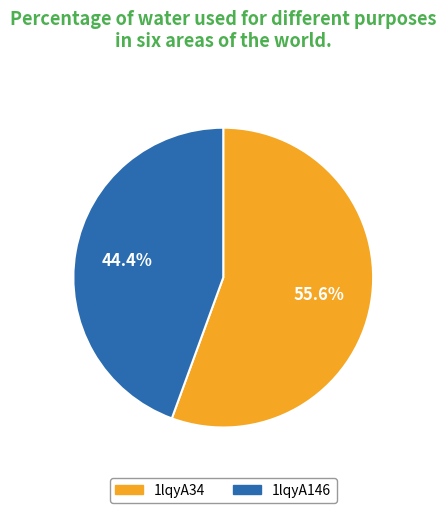

Is it true that 1lqyA34 is 56% of the pie?

True